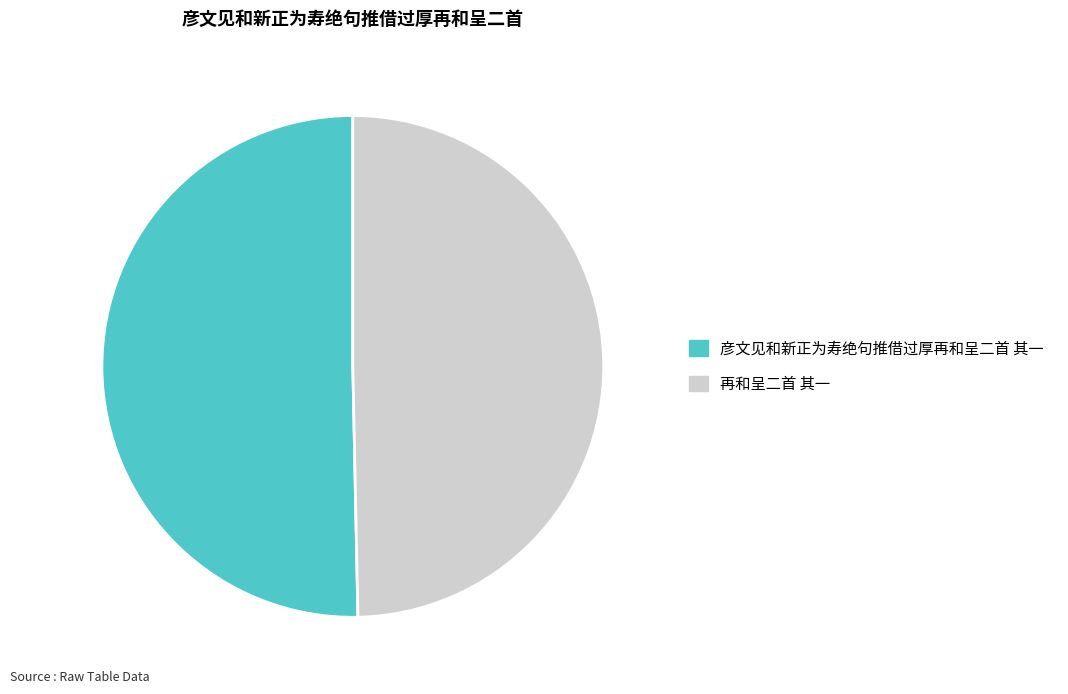

Is the sum of 再和呈二首 其一 and 彦文见和新正为寿绝句推借过厚再和呈二首 其一 greater than half?

Yes